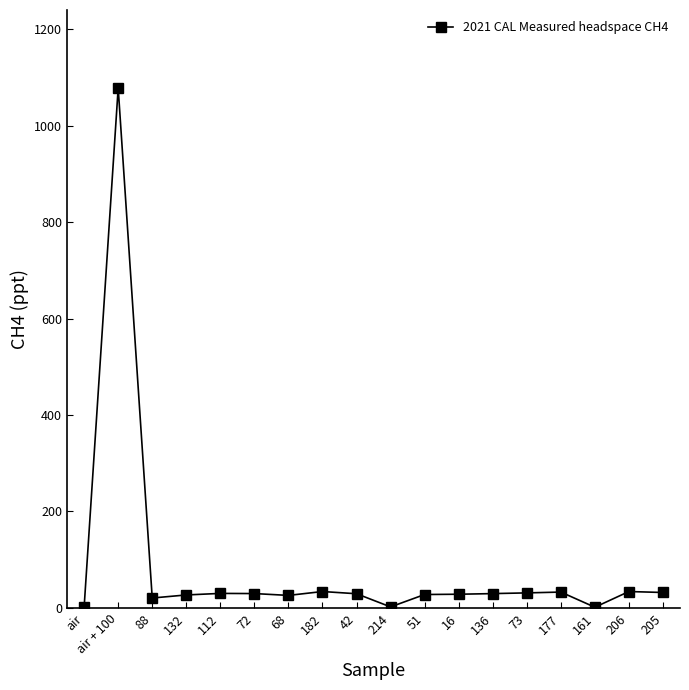

True or false: there are more than 1 points higher than both neighbors.

True